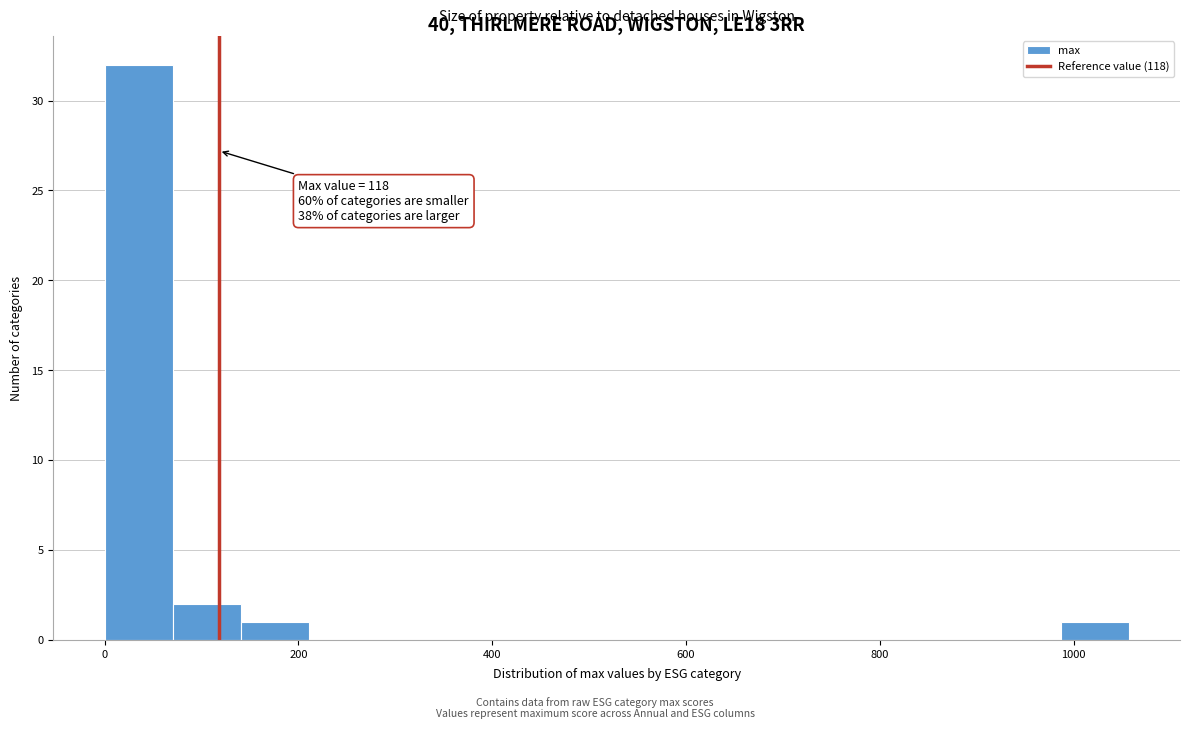

Around what value on the x-axis is the tallest bar? Give the approximate position of its centre, as read against the axis.

40